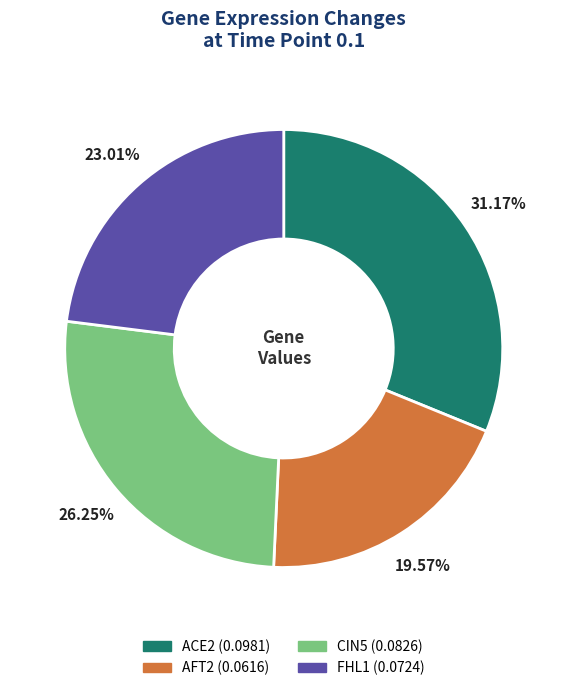

Combined, do ACE2 and CIN5 account for over 50%?

Yes